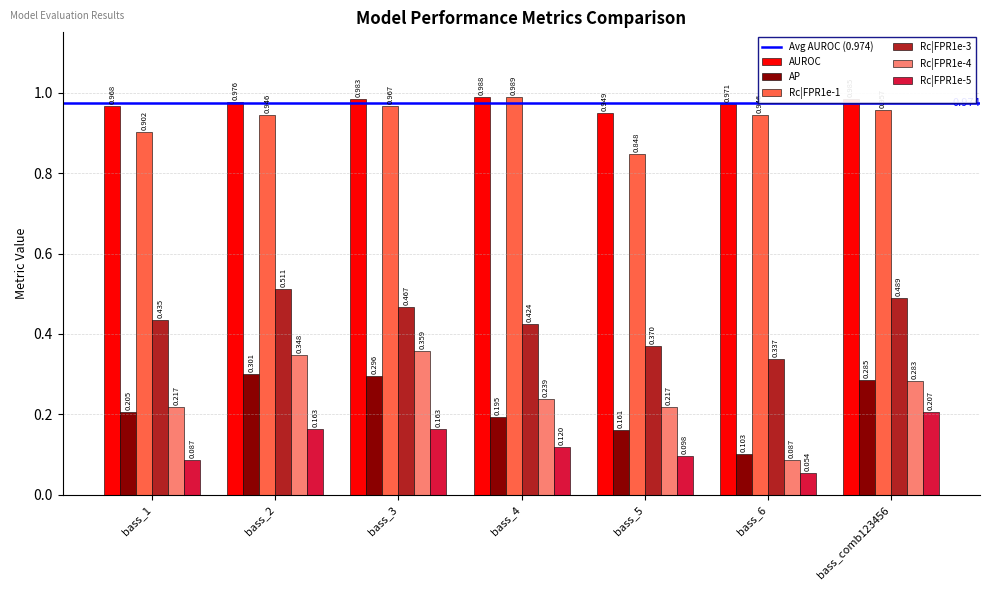

Is the value of Rc|FPR1e-5 at bass_1 greater than the value of Rc|FPR1e-3 at bass_5?

No